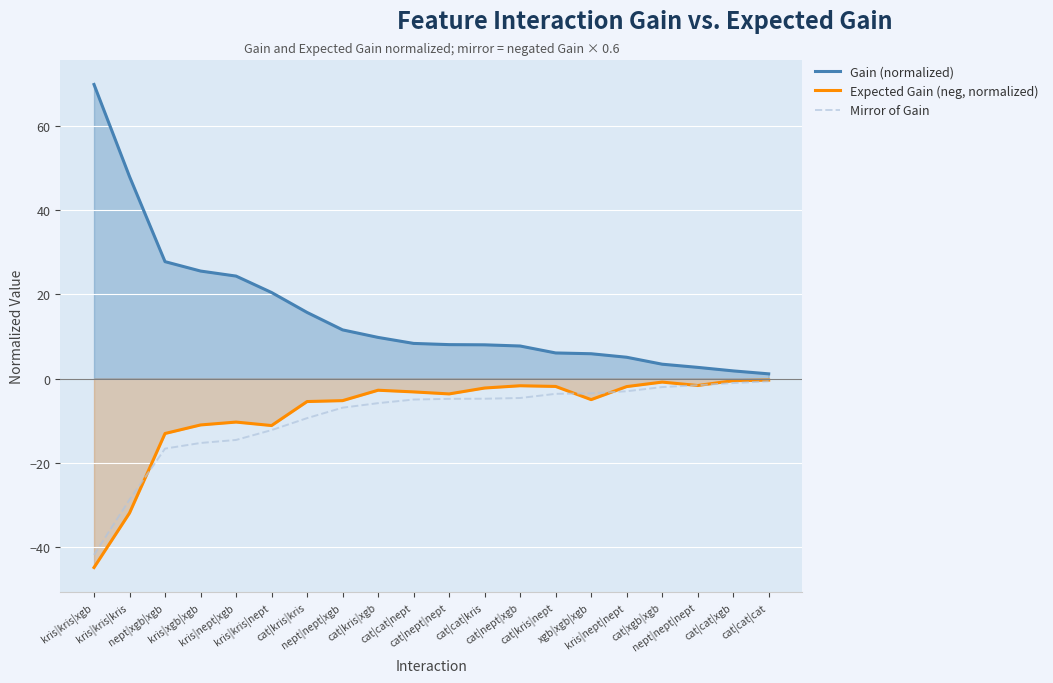

What is the label of the 6th point from the left?

kris|kris|nept